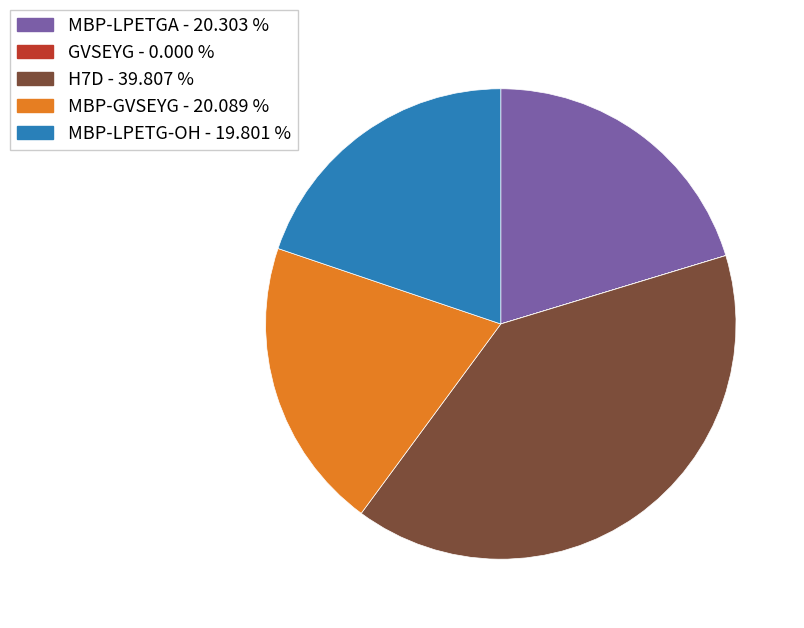

Is H7D the majority of the pie?

No